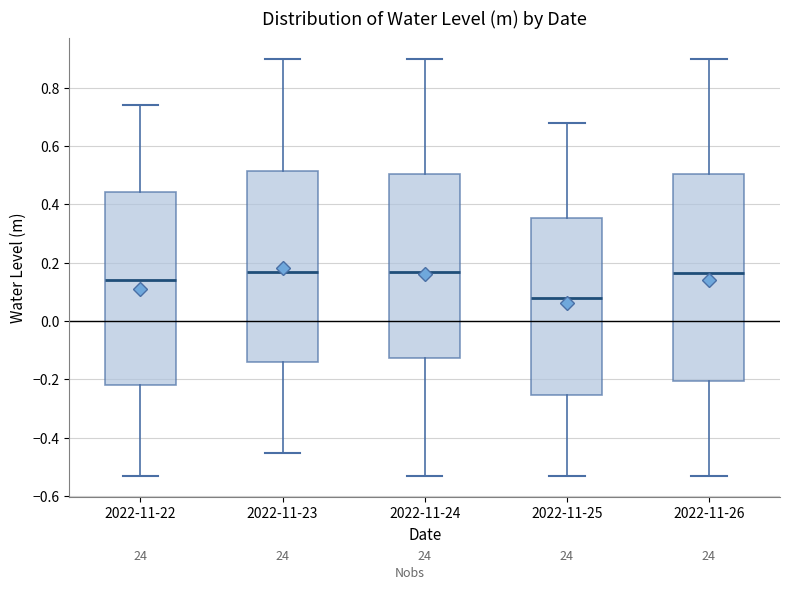

Reading left to right, read every box against the y-axis: the position of its median line, the range the box covers, and the ends of its whiskers. The values are not printed on the chart, so give them approximately, as read against the axis.

2022-11-22: median 0.14, box -0.22 to 0.44, whiskers -0.54 to 0.74
2022-11-23: median 0.16, box -0.14 to 0.52, whiskers -0.46 to 0.90
2022-11-24: median 0.16, box -0.12 to 0.50, whiskers -0.54 to 0.90
2022-11-25: median 0.08, box -0.26 to 0.36, whiskers -0.54 to 0.68
2022-11-26: median 0.16, box -0.20 to 0.50, whiskers -0.54 to 0.90